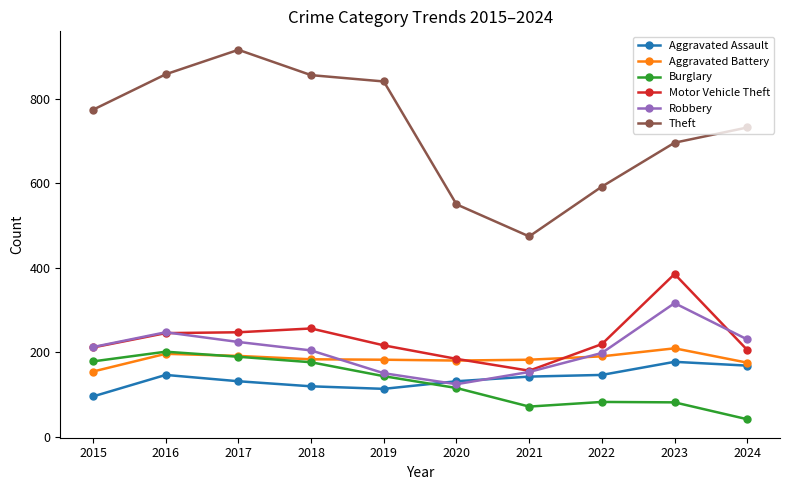

Which category has the highest value across all series?

2017